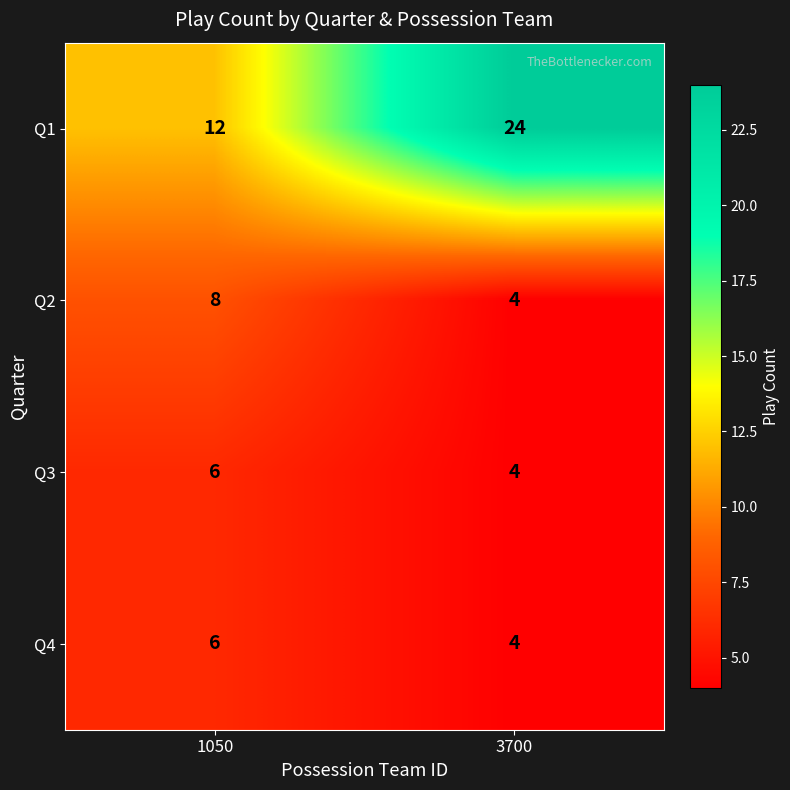

Reading left to right, what are all the values shown in this chart?

Q1: 1050=12	3700=24
Q2: 1050=8	3700=4
Q3: 1050=6	3700=4
Q4: 1050=6	3700=4